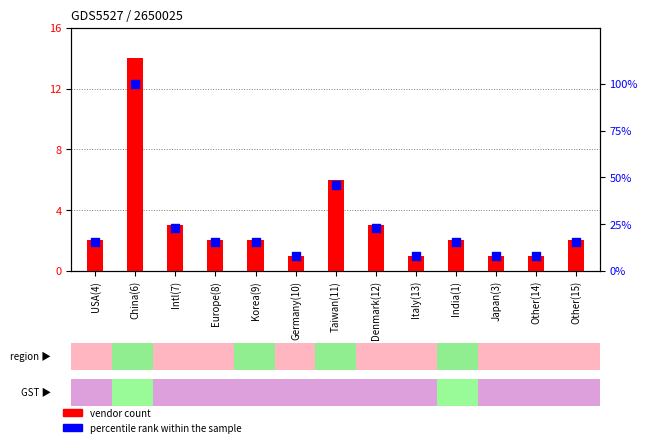

Which series reaches the maximum Y coordinate?

percentile rank within the sample